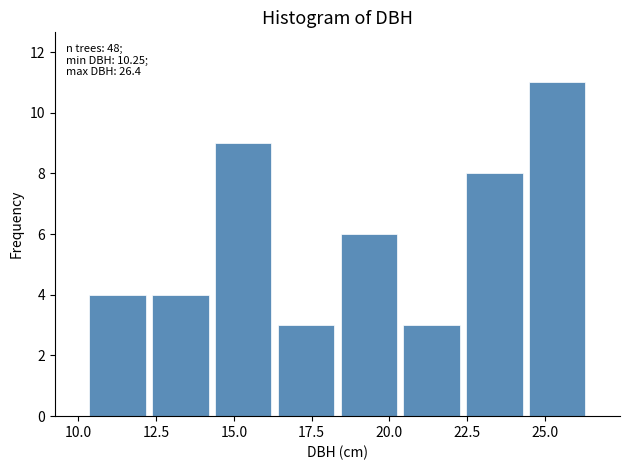

Which range on the x-axis has the tallest bar?

24.5 to 26.5